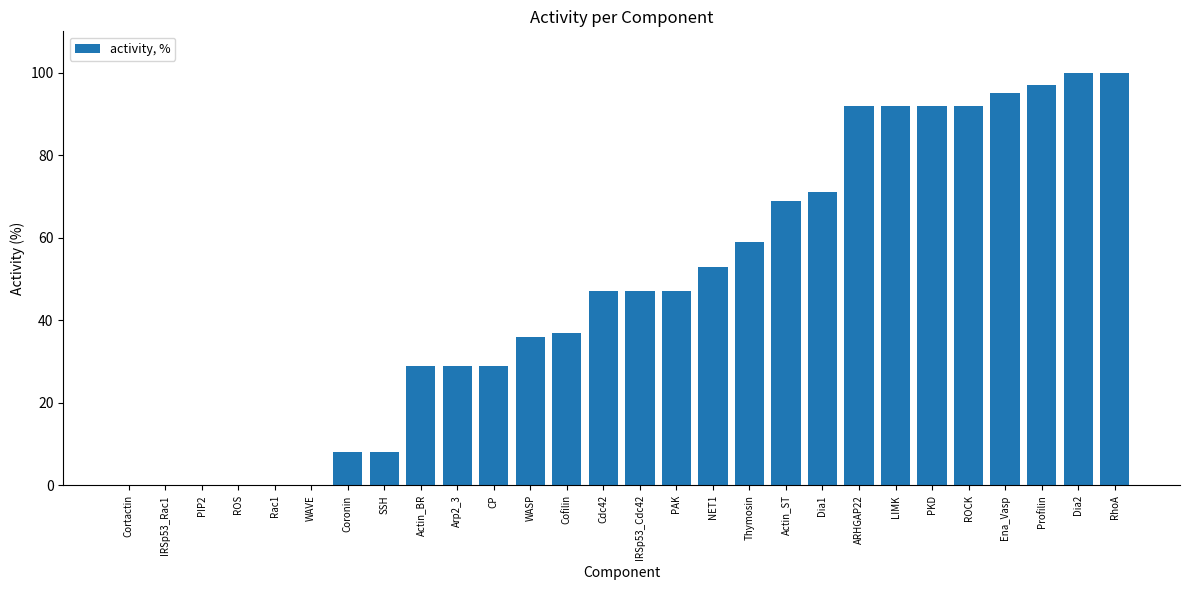

What is the approximate value at ROCK?

92